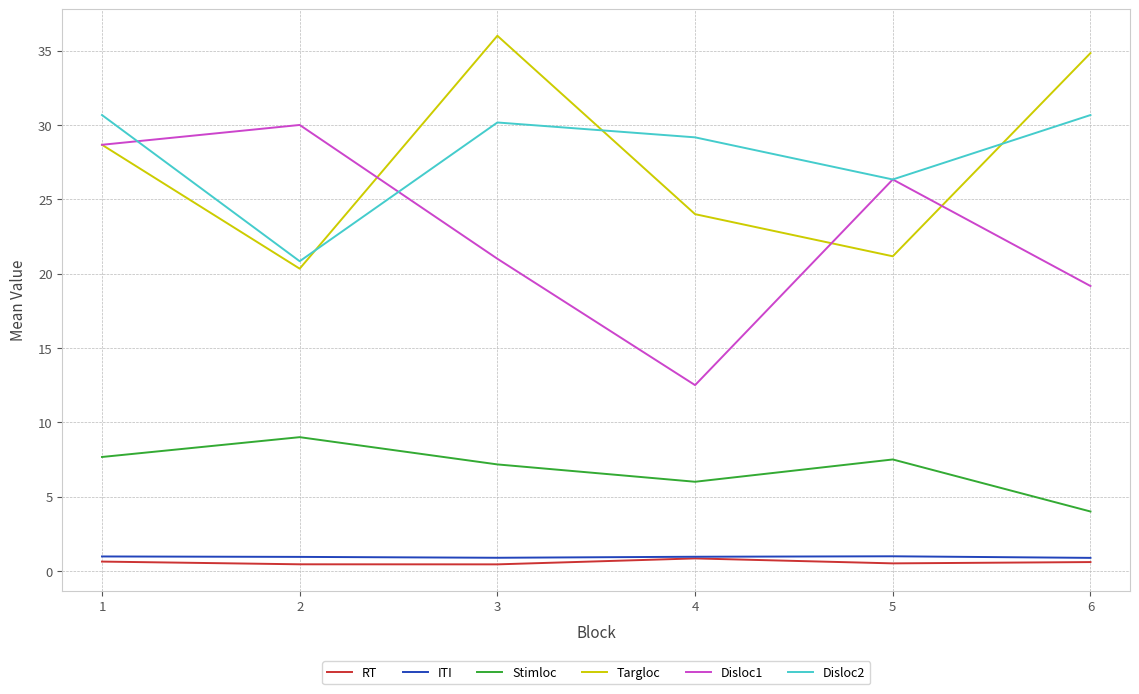

Does the chart display data point markers on the line(s)?

No